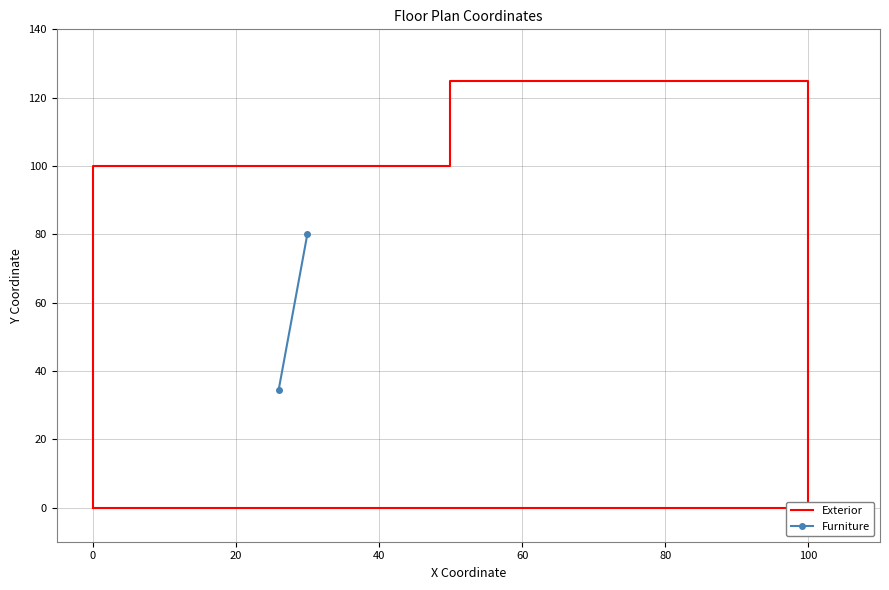

What is the value of the 5th point from the left?

125